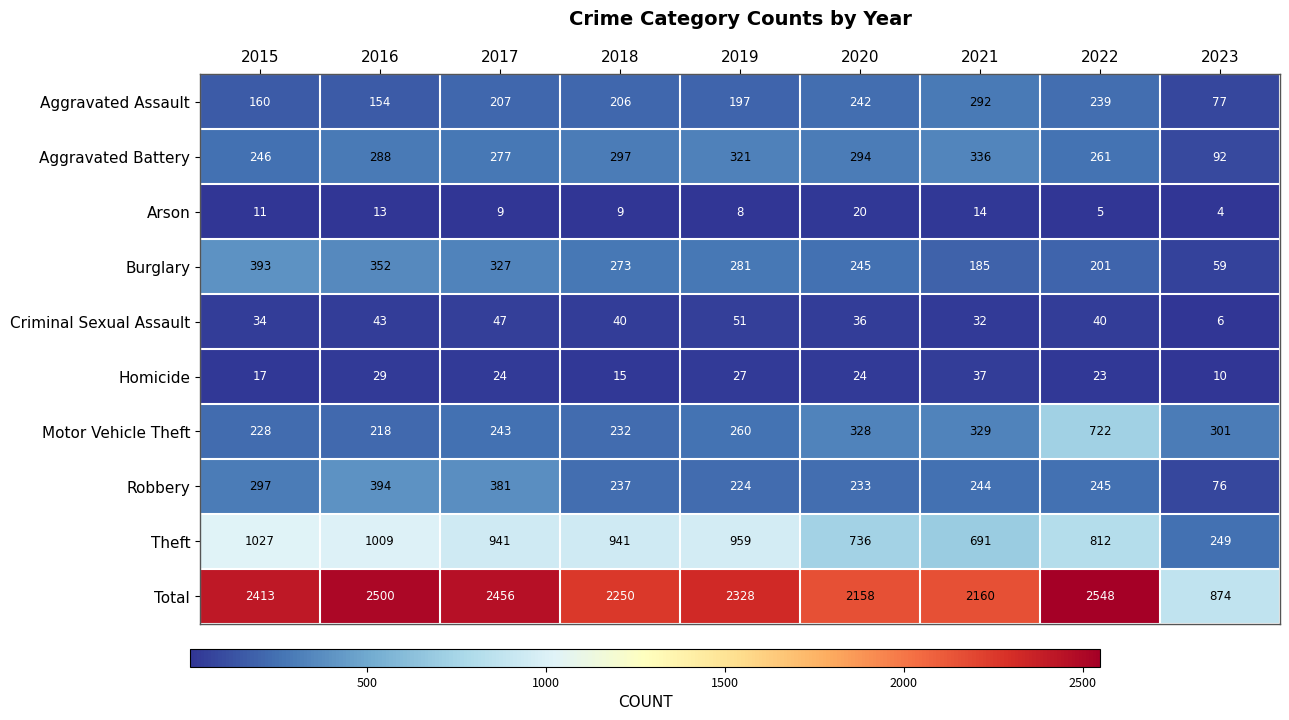

What is the difference between the maximum and second lowest values in the Homicide series?

22